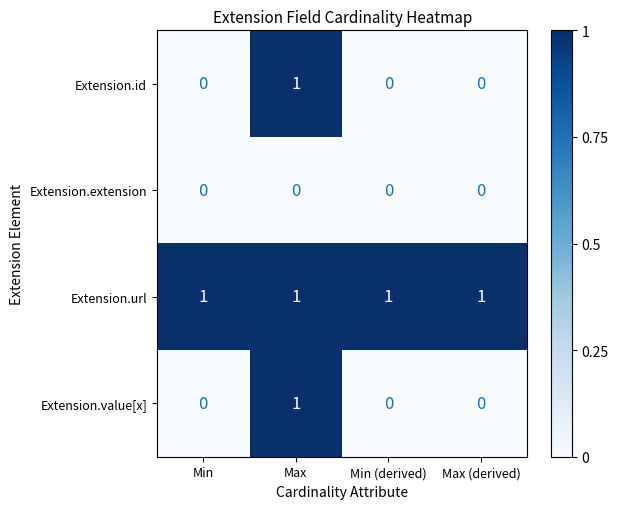

At how many categories does at least one series exceed 0?

4